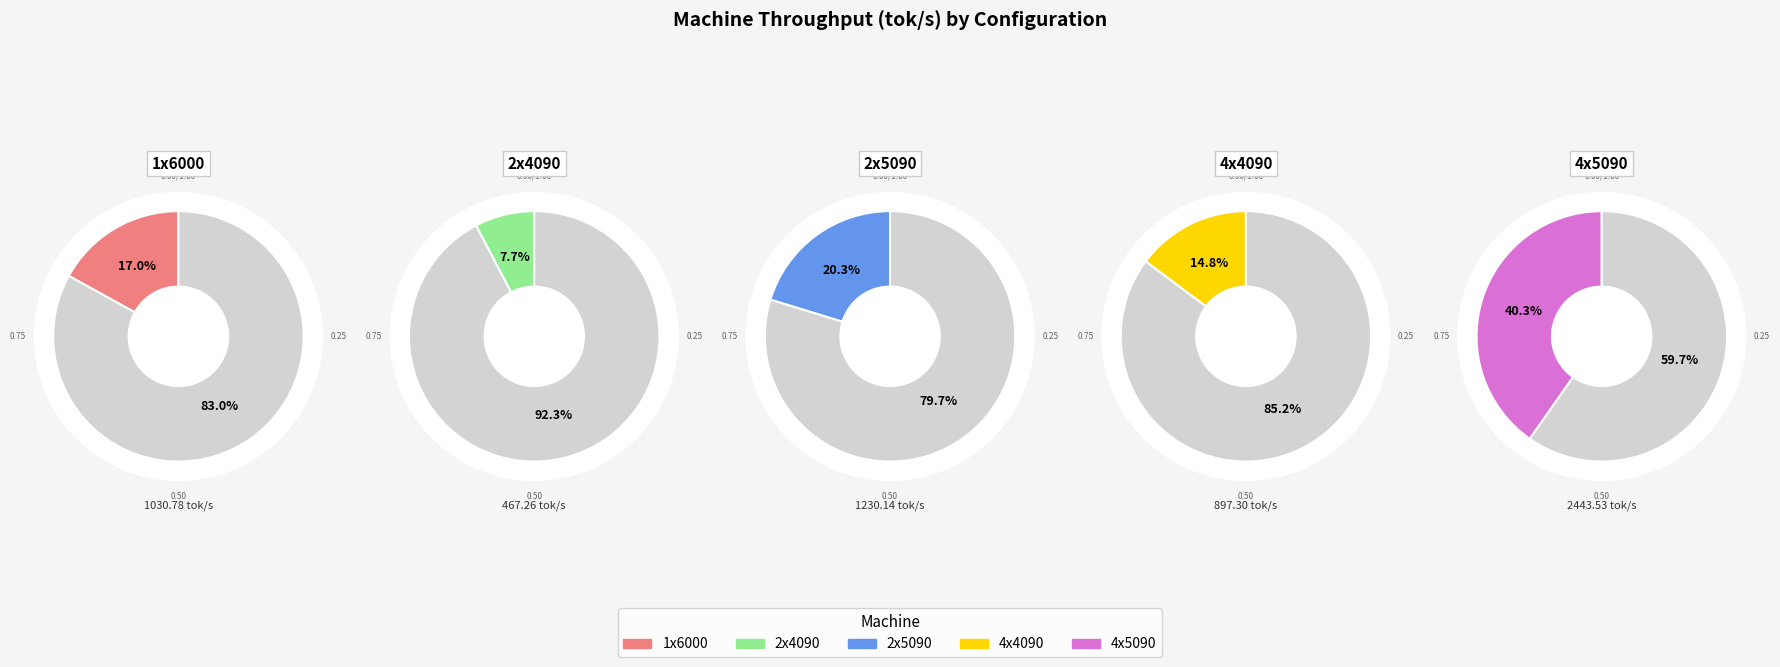

What percentage do 4x4090 and 4x5090 together represent?

55.0%